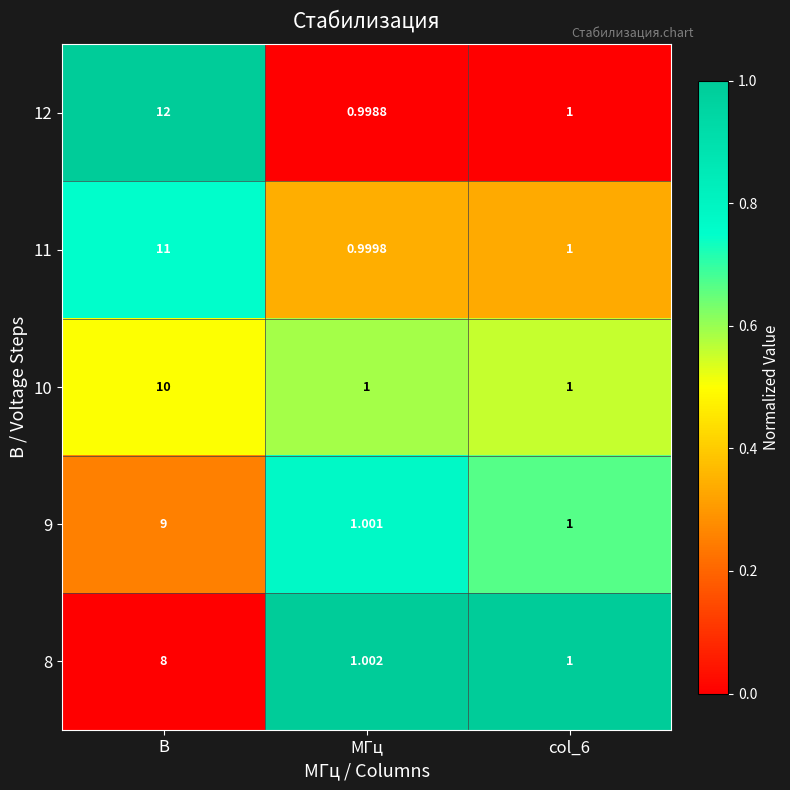

Is the value of 10 at col_6 greater than the value of 12 at В?

No